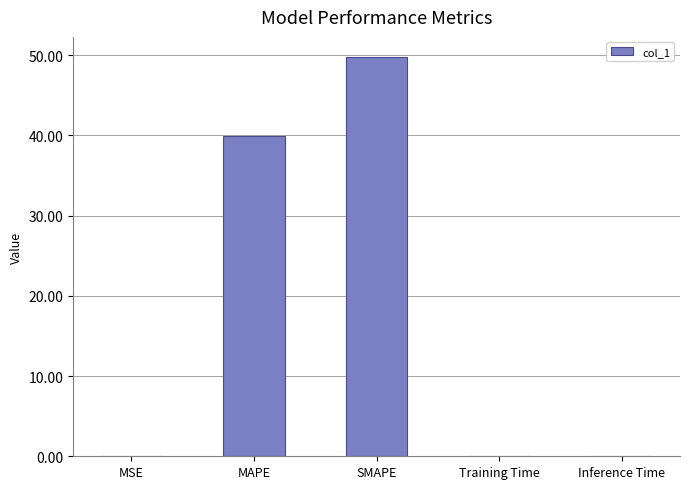

True or false: the data shows 39.9 at MAPE.

True